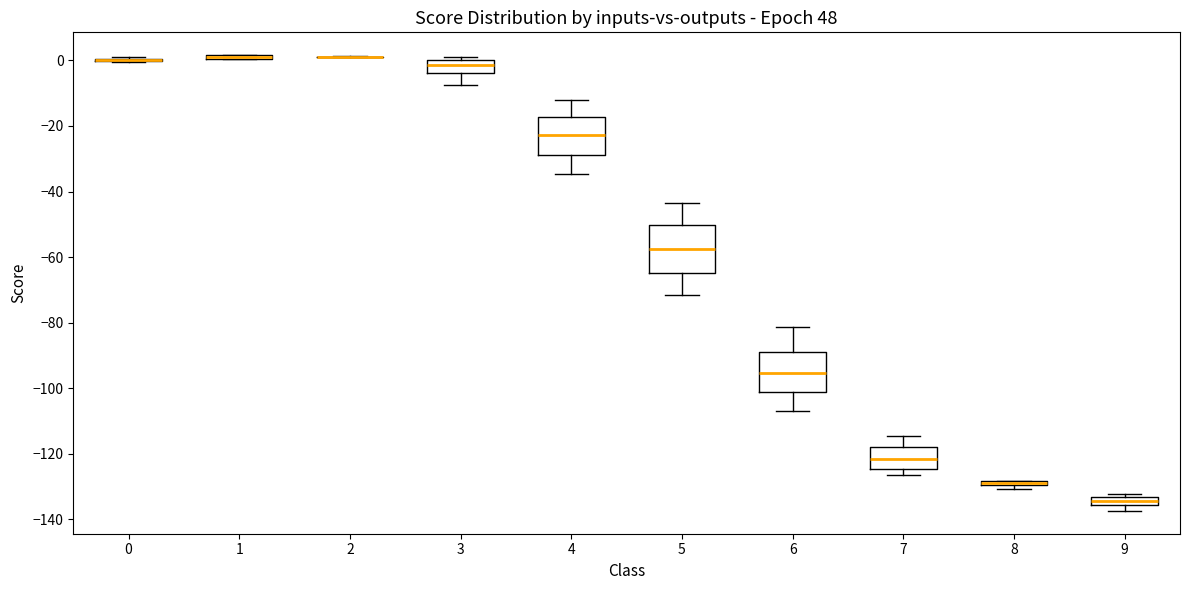

Where is the lower edge of the box at x = 3 on the y-axis? The values are not printed on the chart, so give them approximately, as read against the axis.

-4